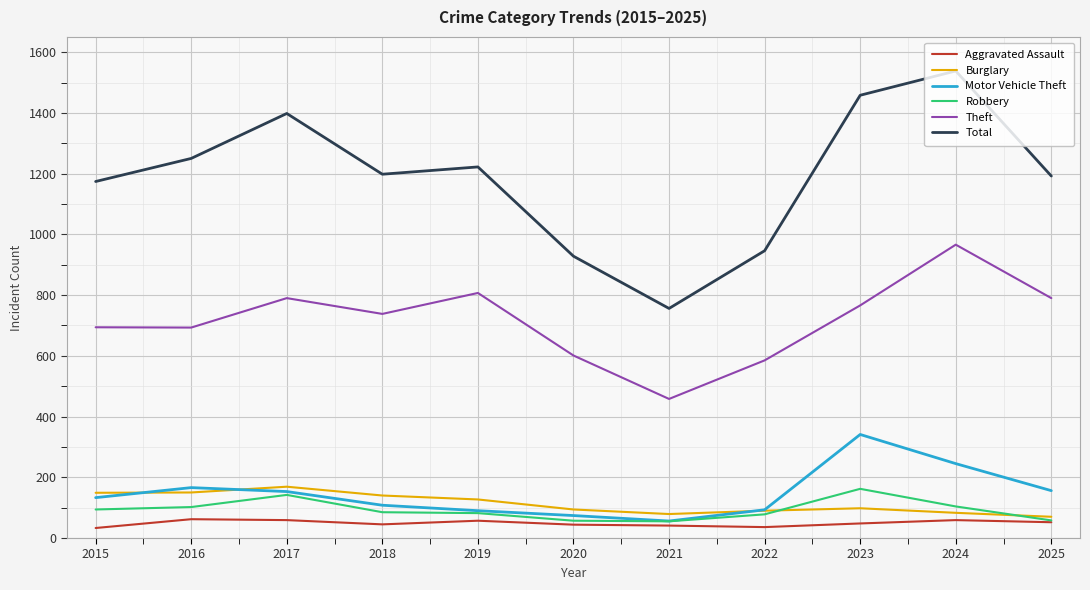

What is the total value across all series at 2023?

2873